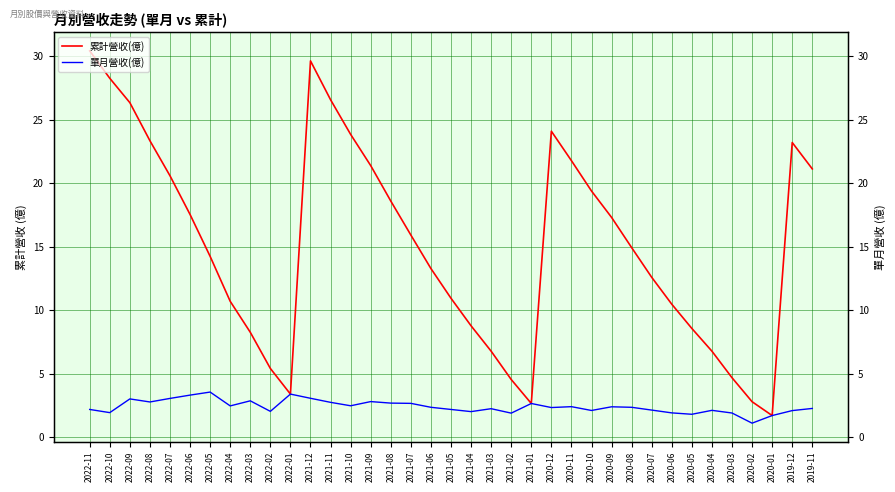

At 2020-11, list the series in order from largest to smallest.

累計營收(億), 單月營收(億)